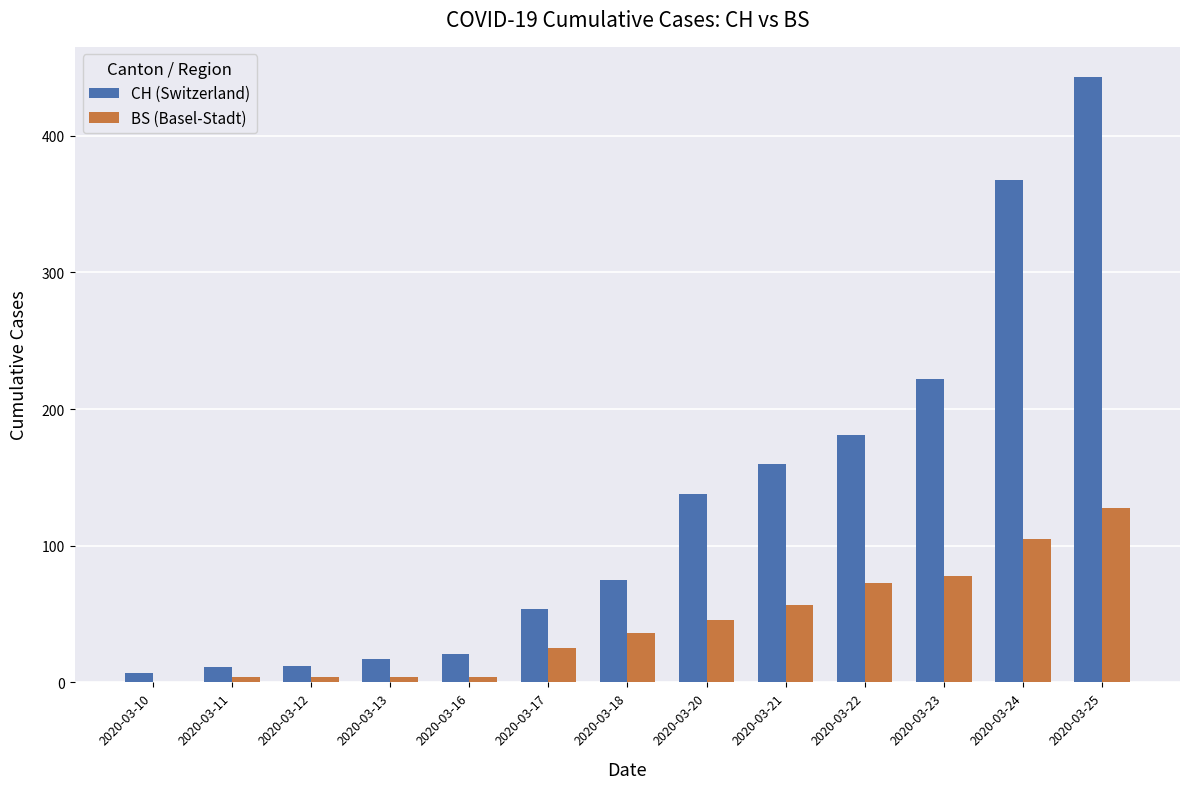

What is the highest value of the BS (Basel-Stadt) series?

128